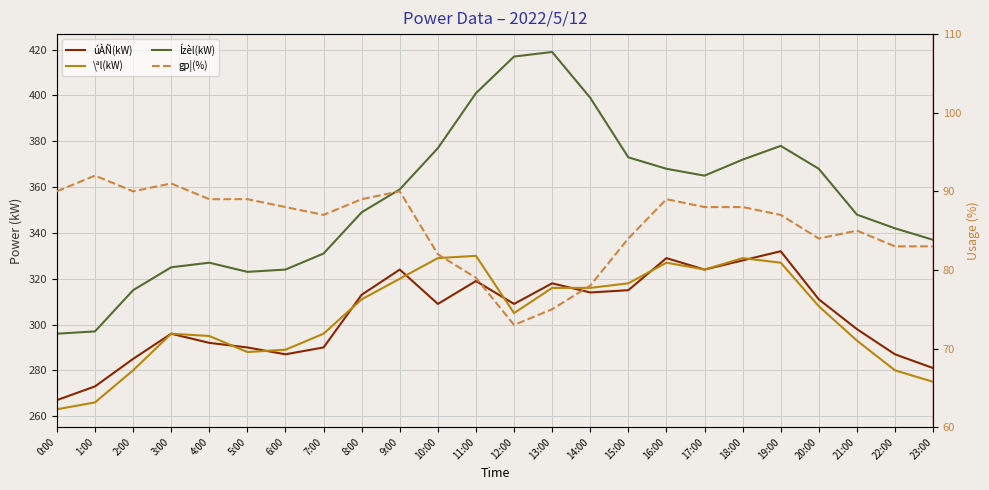

What is the value of the gp¦(%) point at the 10th from the left?

90